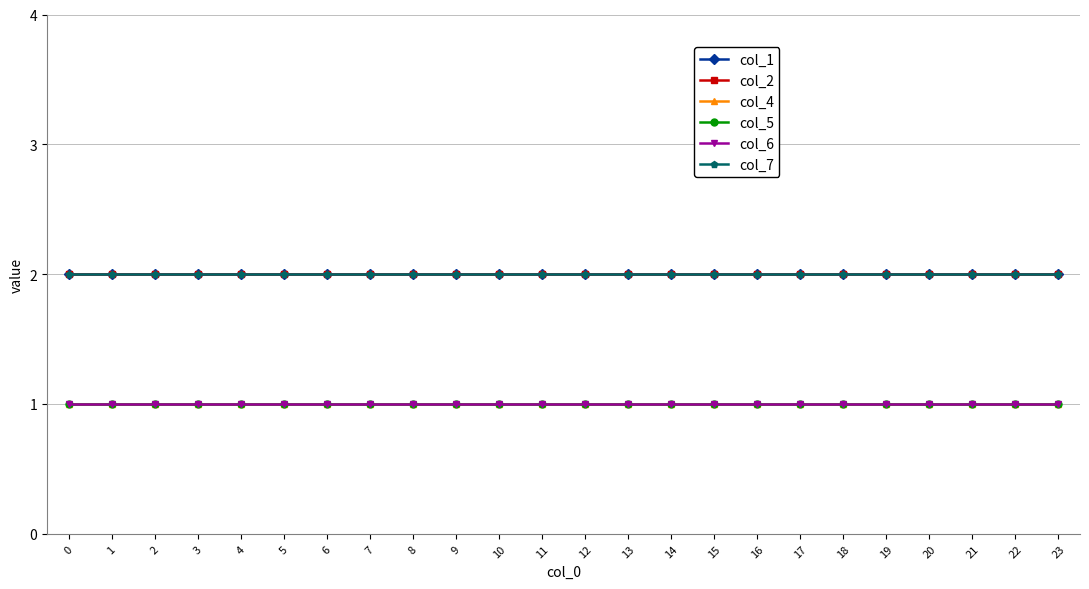

Reading left to right, transcribe all the data shown in this chart.

col_1: 2	2	2	2	2	2	2	2	2	2	2	2	2	2	2	2	2	2	2	2	2	2	2	2
col_2: 2	2	2	2	2	2	2	2	2	2	2	2	2	2	2	2	2	2	2	2	2	2	2	2
col_4: 1	1	1	1	1	1	1	1	1	1	1	1	1	1	1	1	1	1	1	1	1	1	1	1
col_5: 1	1	1	1	1	1	1	1	1	1	1	1	1	1	1	1	1	1	1	1	1	1	1	1
col_6: 1	1	1	1	1	1	1	1	1	1	1	1	1	1	1	1	1	1	1	1	1	1	1	1
col_7: 2	2	2	2	2	2	2	2	2	2	2	2	2	2	2	2	2	2	2	2	2	2	2	2